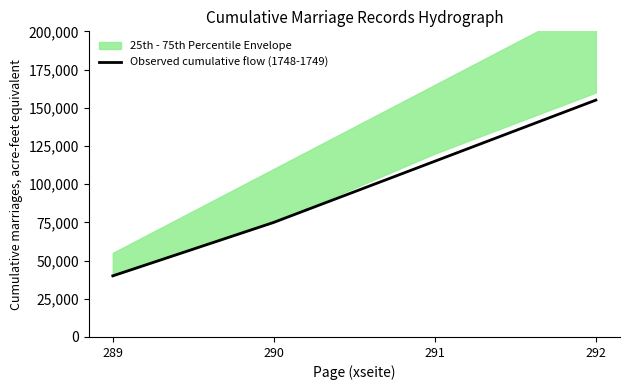

True or false: the data shows 40397 at 290.

False